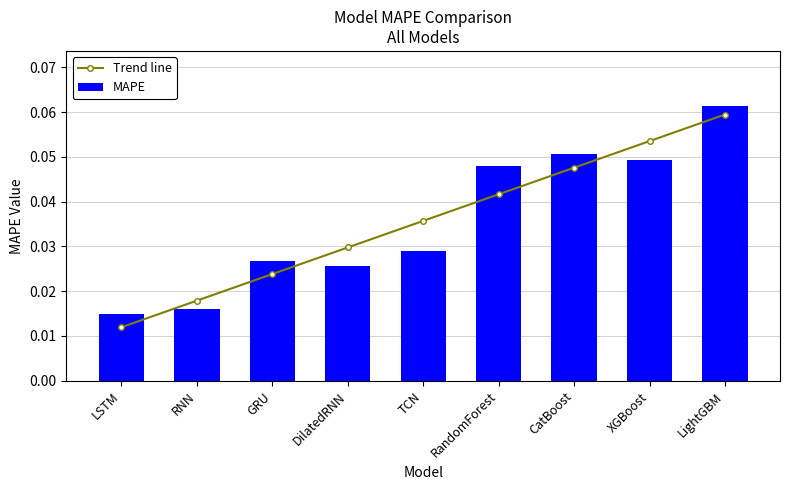

The value of Trend line at CatBoost is 0.0. True or false?

True